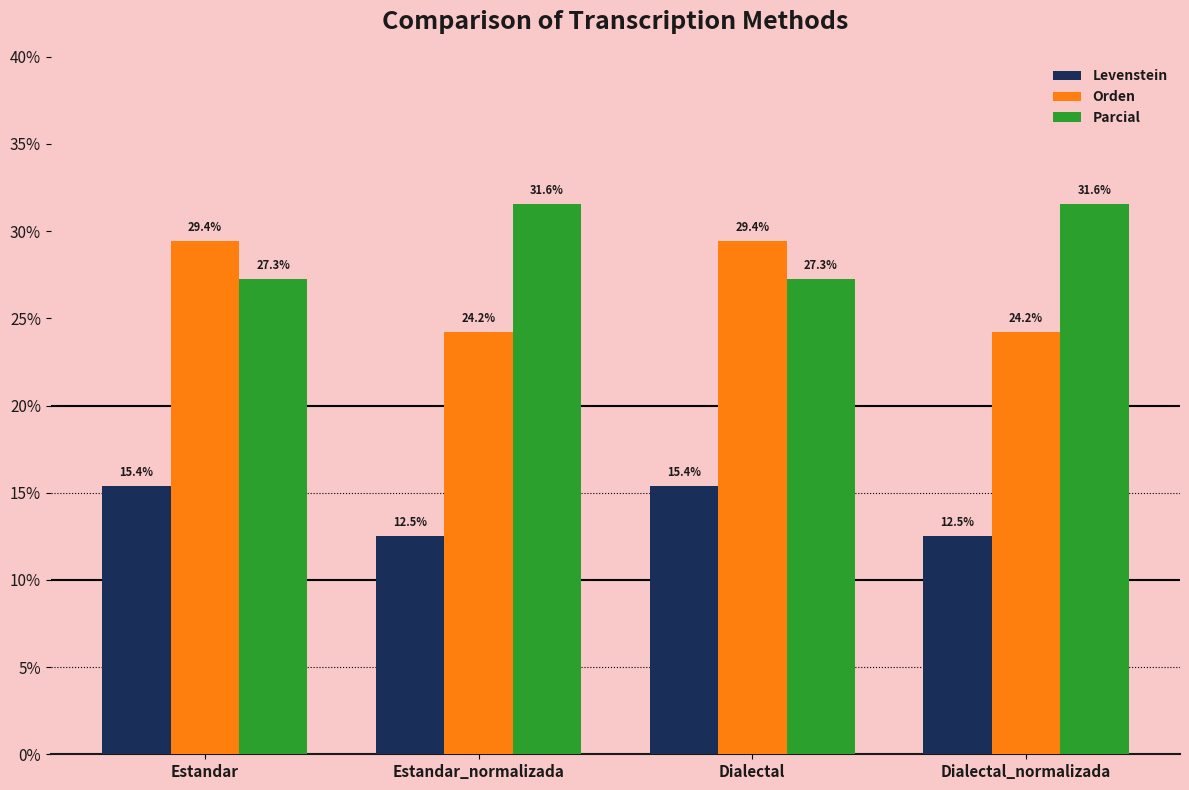

Which series has the widest spread of values?

Orden